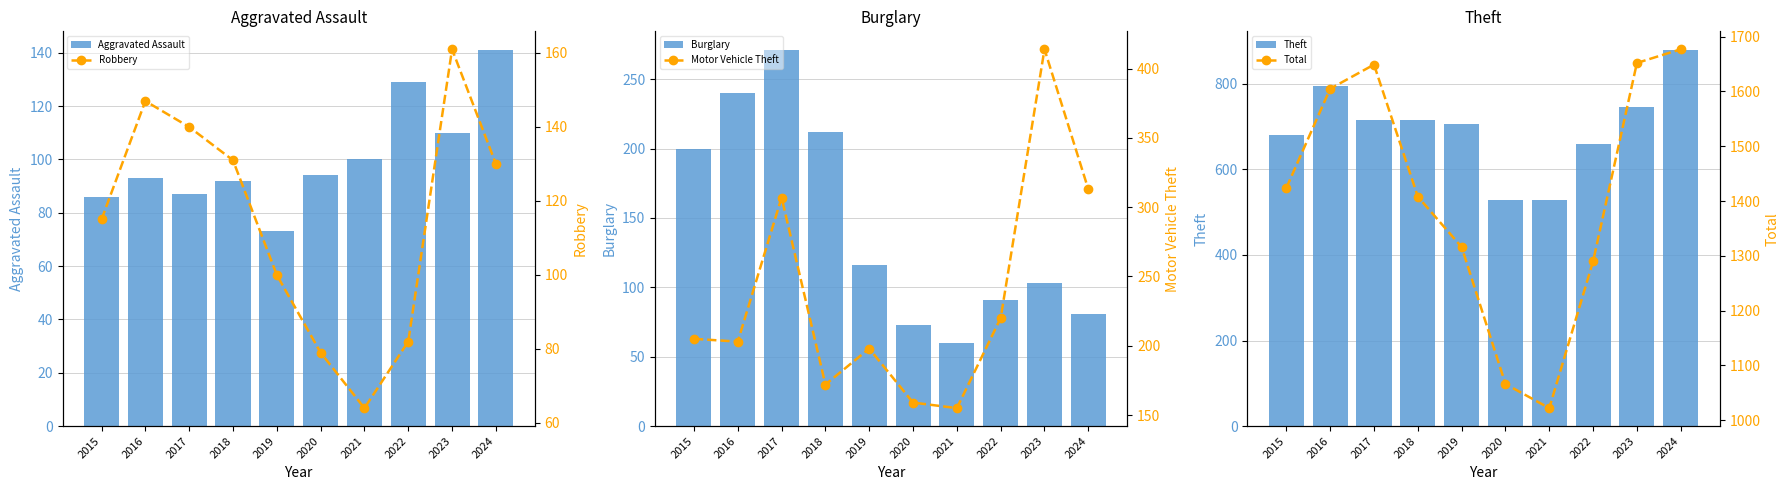

What is the difference between the Burglary values at 2018 and 2022?

121